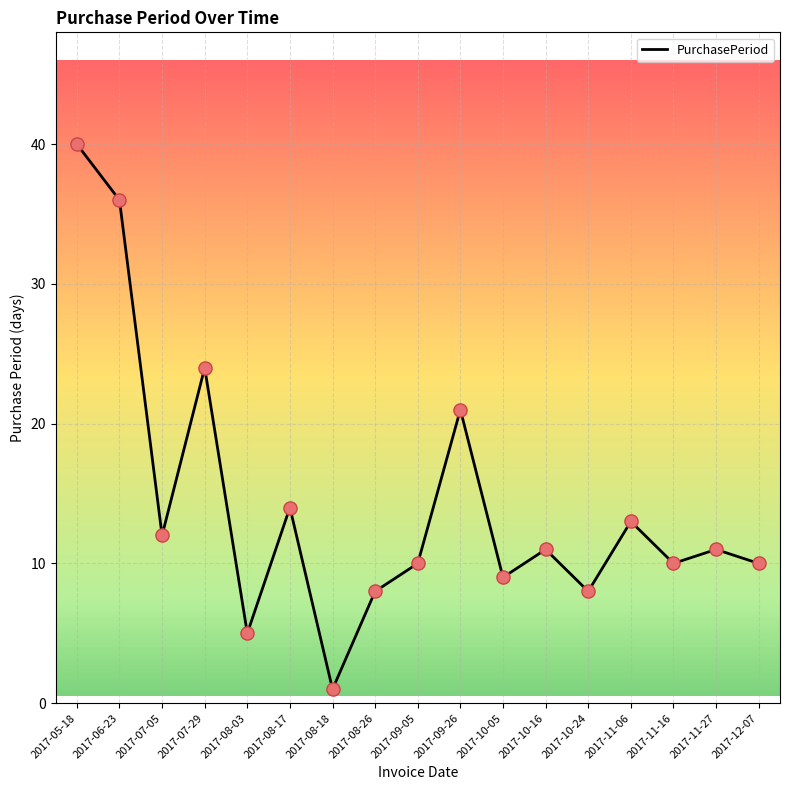

Approximately how many times larger is the value at 2017-08-26 compared to 2017-09-05?

0.8